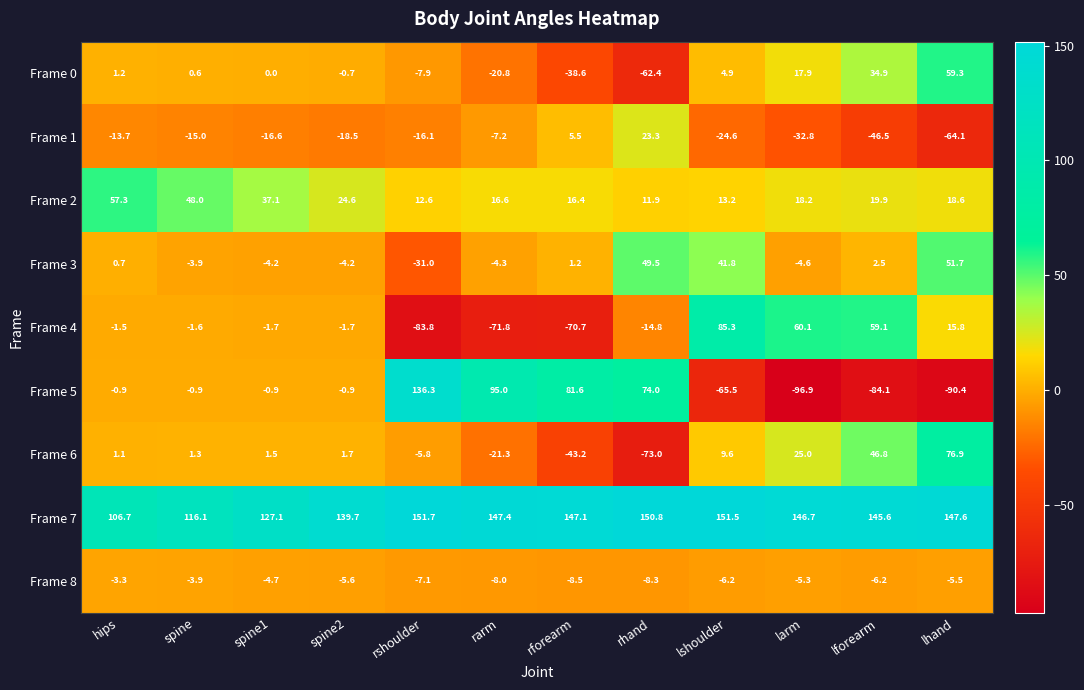

What is the difference between the second highest and minimum values in the Frame 1 series?

69.6